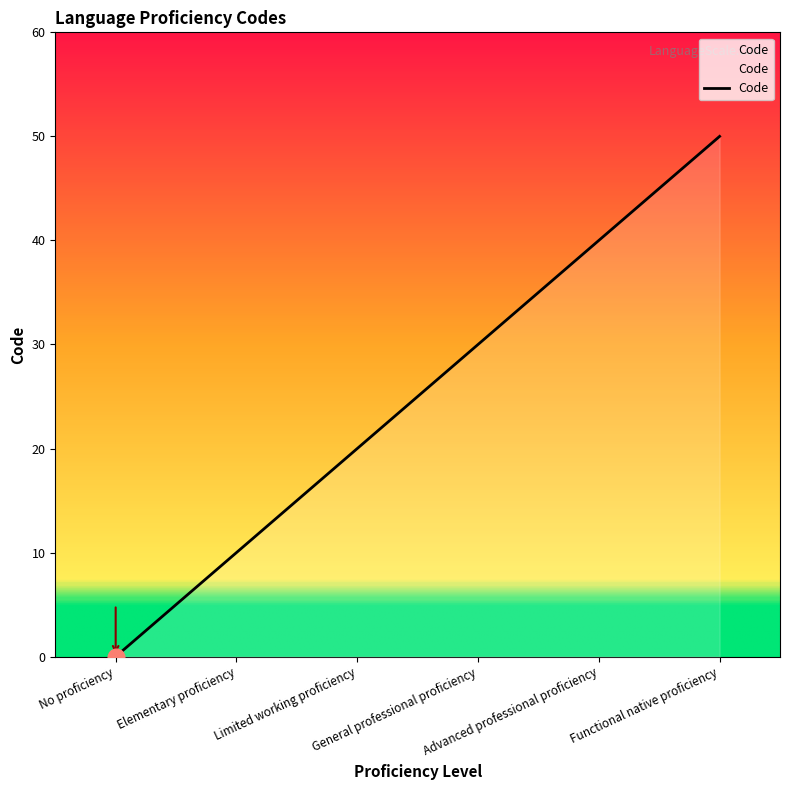

The chart shows a value of 33 at No proficiency. True or false?

False